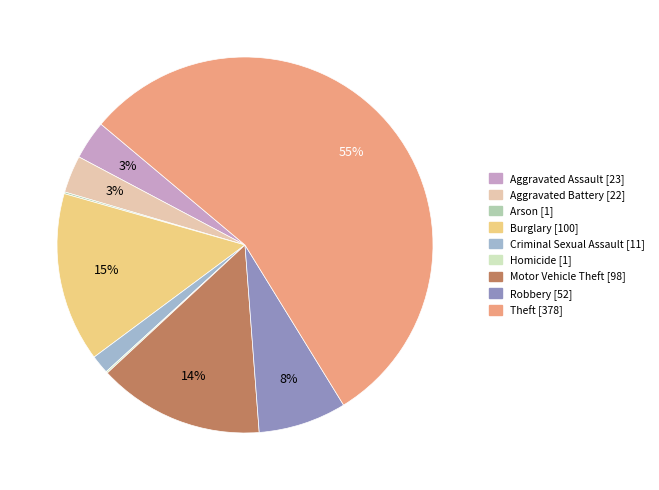

Combined, do Aggravated Assault and Theft account for over 50%?

Yes